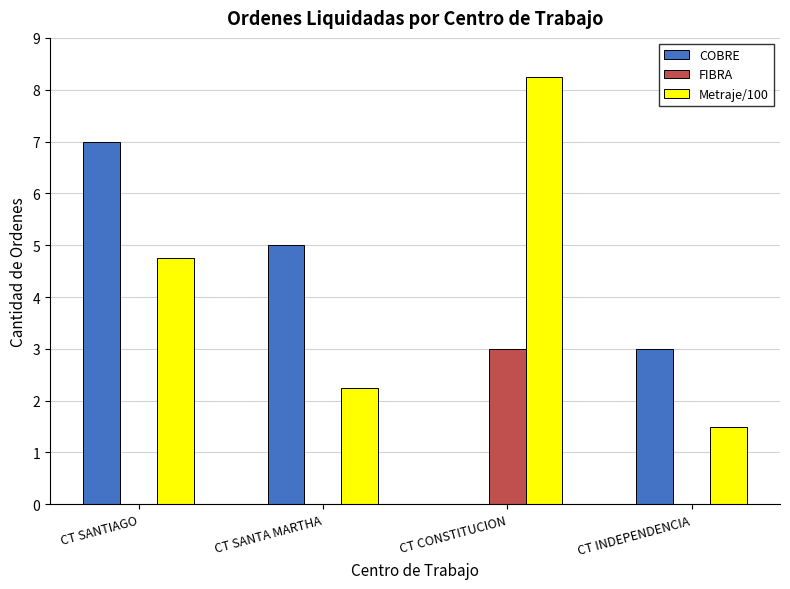

At which category does the chart reach its peak across all series?

CT CONSTITUCION